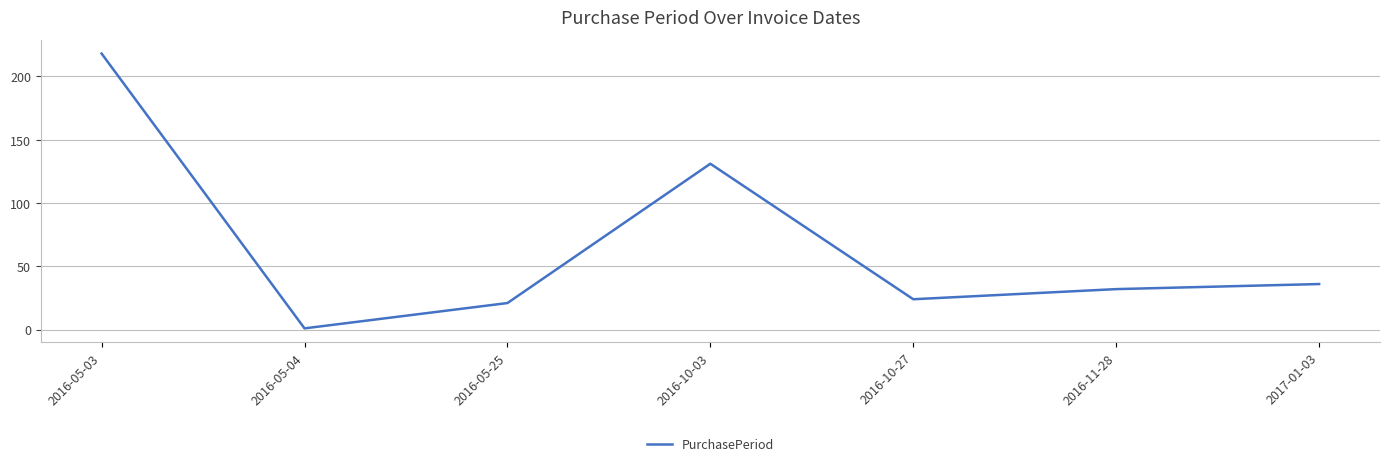

The chart shows a value of 39 at 2016-10-27. True or false?

False